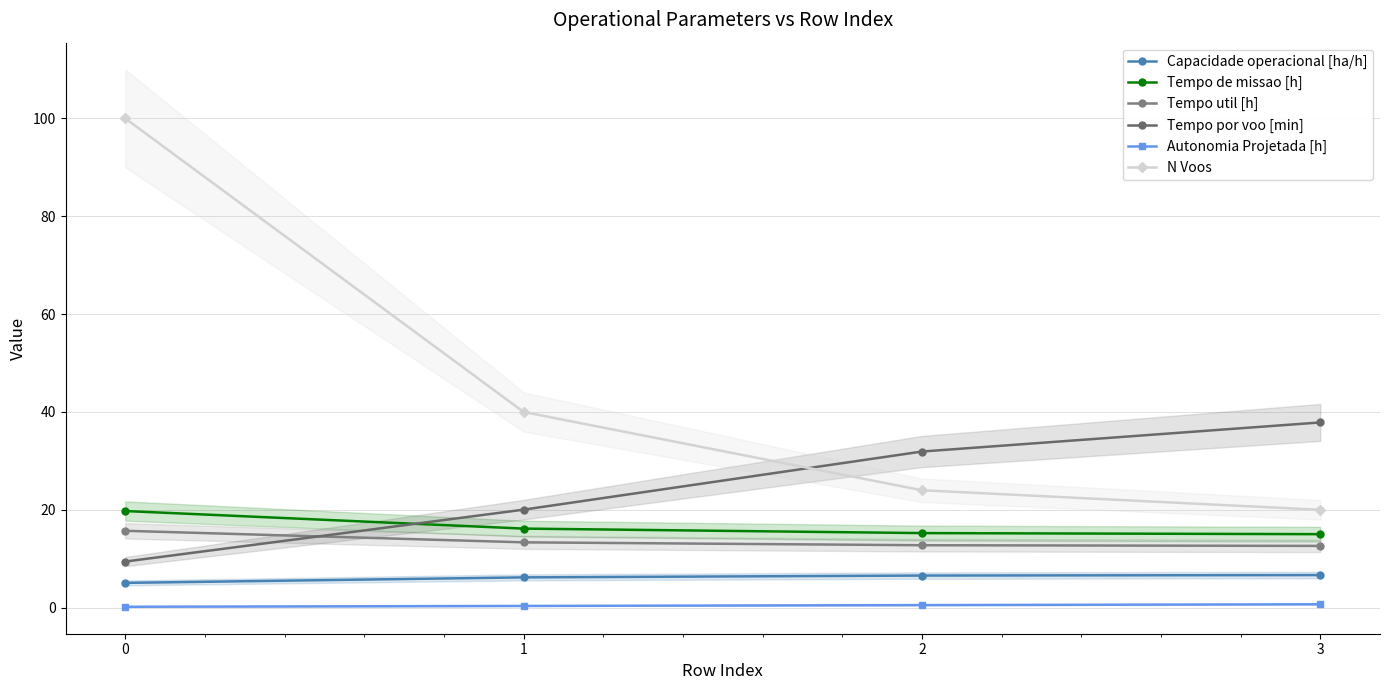

True or false: Tempo por voo [min] has more than 0 points higher than both neighbors.

False